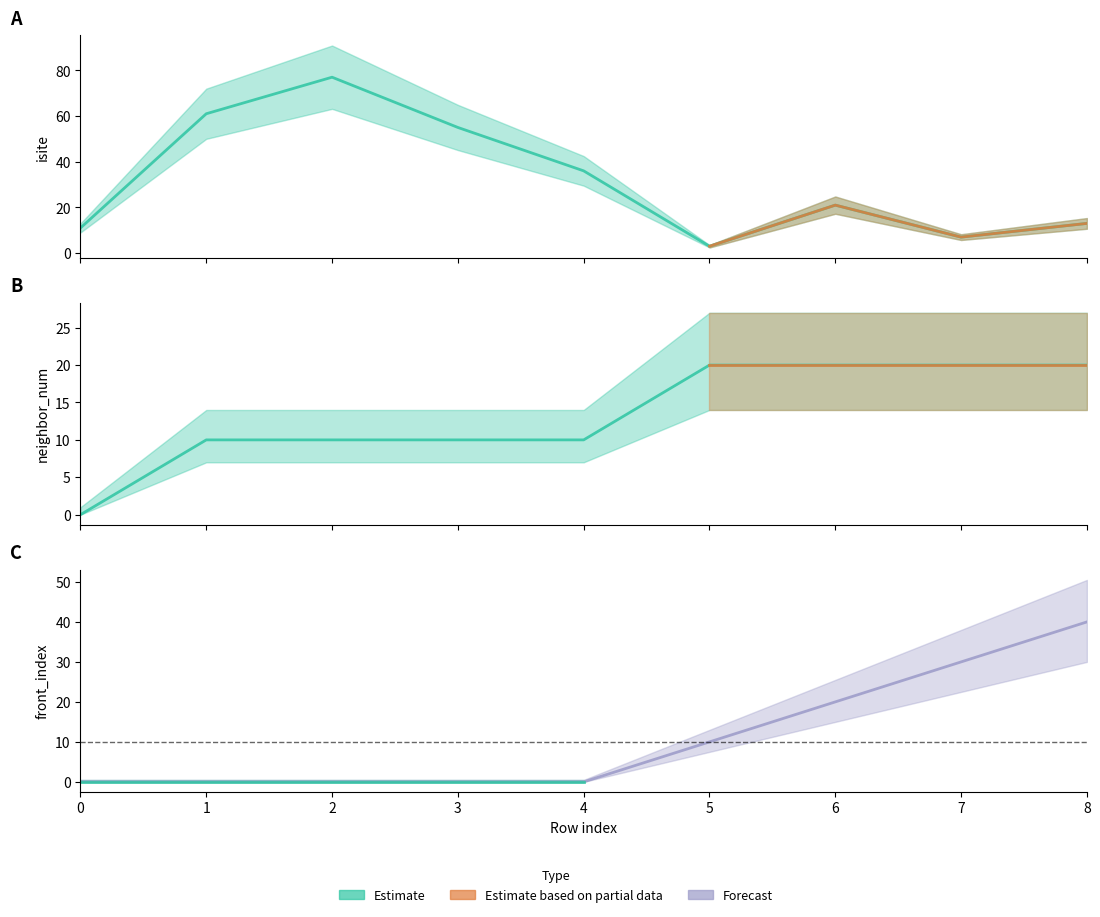

Reading left to right, list all the values displayed in this chart.

isite: 11	61	77	55	36	3	21	7	13
neighbor_num: 0	10	10	10	10	20	20	20	20
front_index: 0	0	0	0	0	10	20	30	40